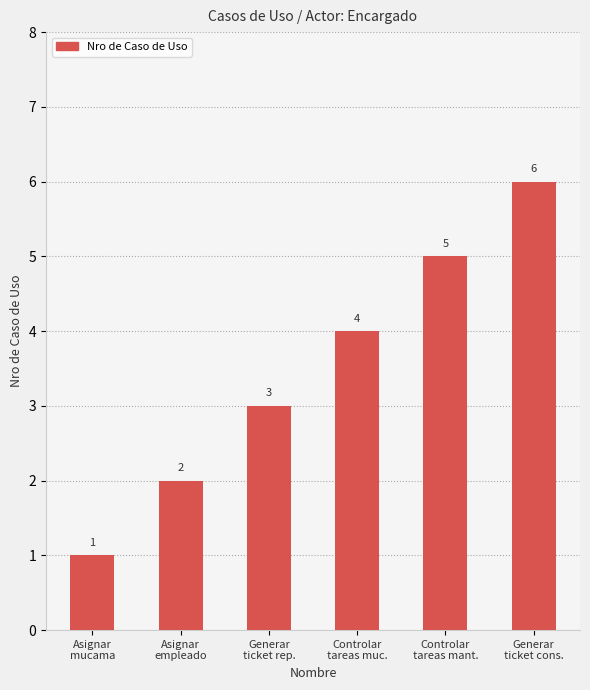

What is the greatest value displayed?

6